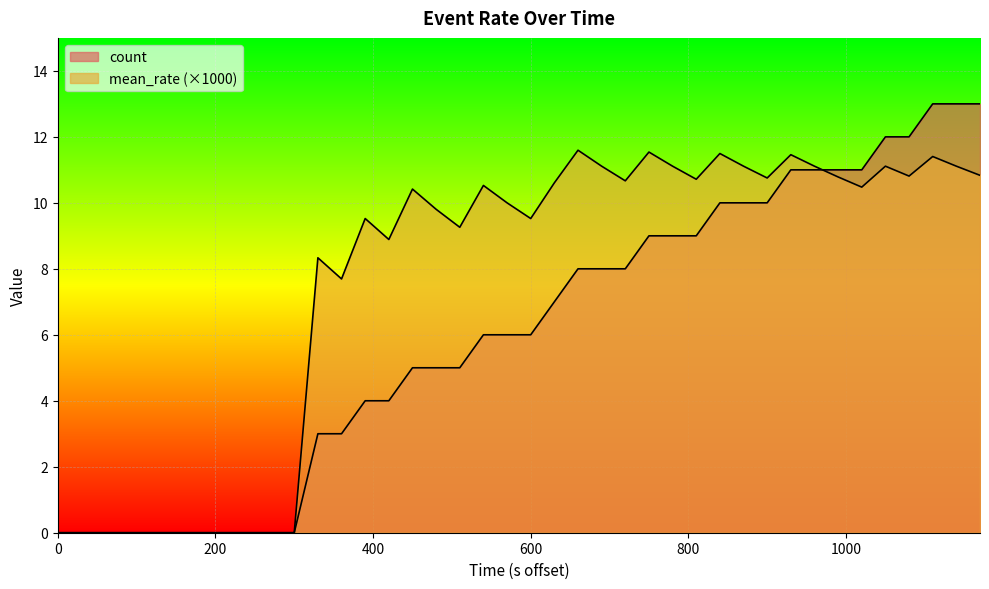

Reading left to right, extract all data points from this chart.

count: 0.0	0.0	0.0	0.0	0.0	0.0	0.0	0.0	0.0	0.0	0.0	3.0	3.0	4.0	4.0	5.0	5.0	5.0	6.0	6.0	6.0	7.0	8.0	8.0	8.0	9.0	9.0	9.0	10.0	10.0	10.0	11.0	11.0	11.0	11.0	12.0	12.0	13.0	13.0	13.0
mean_rate: 0.0	0.0	0.0	0.0	0.0	0.0	0.0	0.0	0.0	0.0	0.0	8.3	7.7	9.5	8.9	10.4	9.8	9.3	10.5	10.0	9.5	10.6	11.6	11.1	10.7	11.5	11.1	10.7	11.5	11.1	10.8	11.5	11.1	10.8	10.5	11.1	10.8	11.4	11.1	10.8